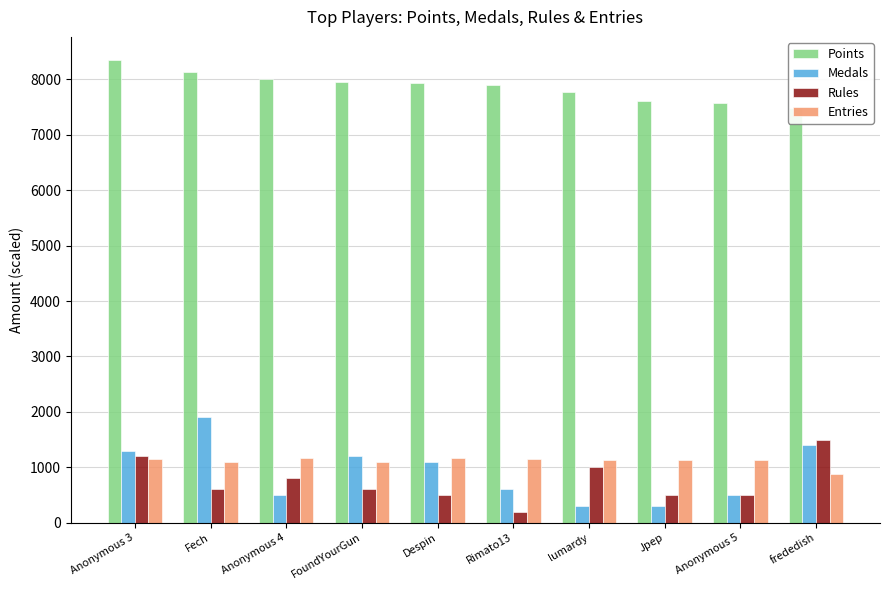

Reading left to right, extract all data points from this chart.

Points: 8349	8139	8006	7958	7933	7902	7777	7603	7576	7477
Medals: 1300	1900	500	1200	1100	600	300	300	500	1400
Rules: 1200	600	800	600	500	200	1000	500	500	1500
Entries: 1150	1090	1160	1090	1160	1150	1140	1140	1140	880